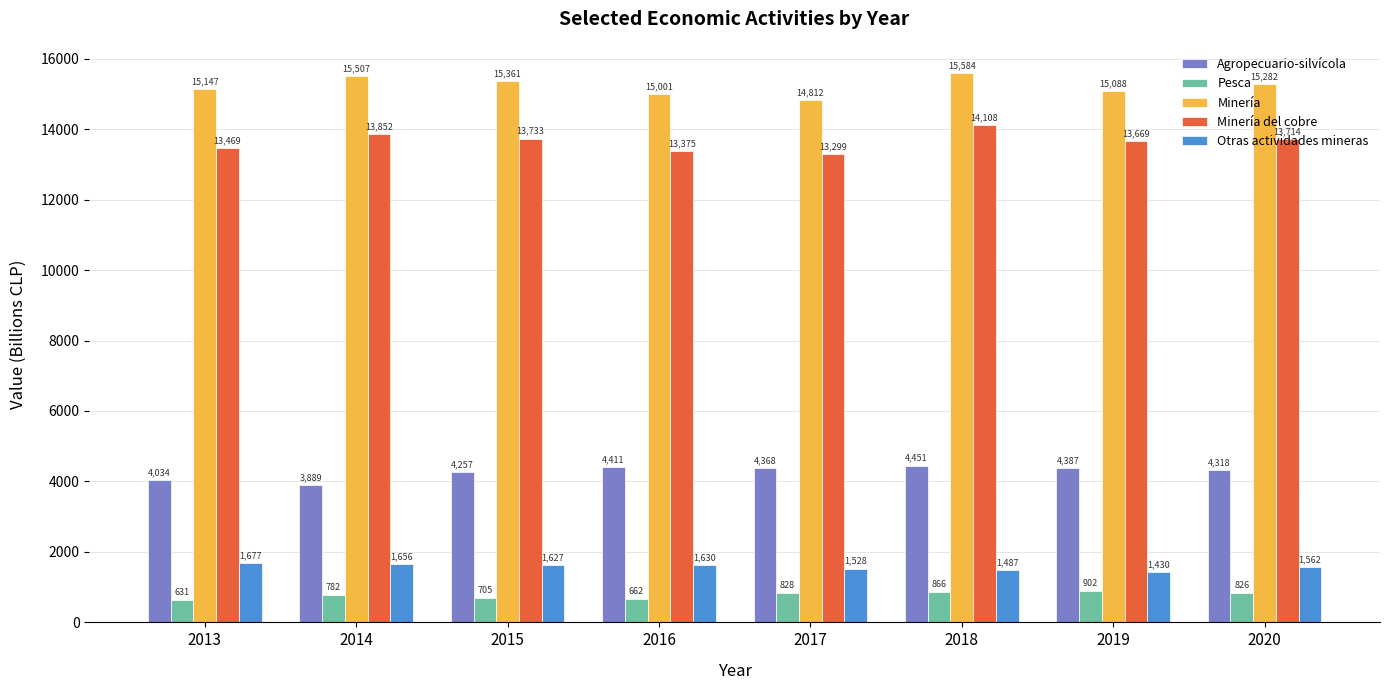

What are all the series names shown in the legend?

Agropecuario-silvícola, Pesca, Minería, Minería del cobre, Otras actividades mineras